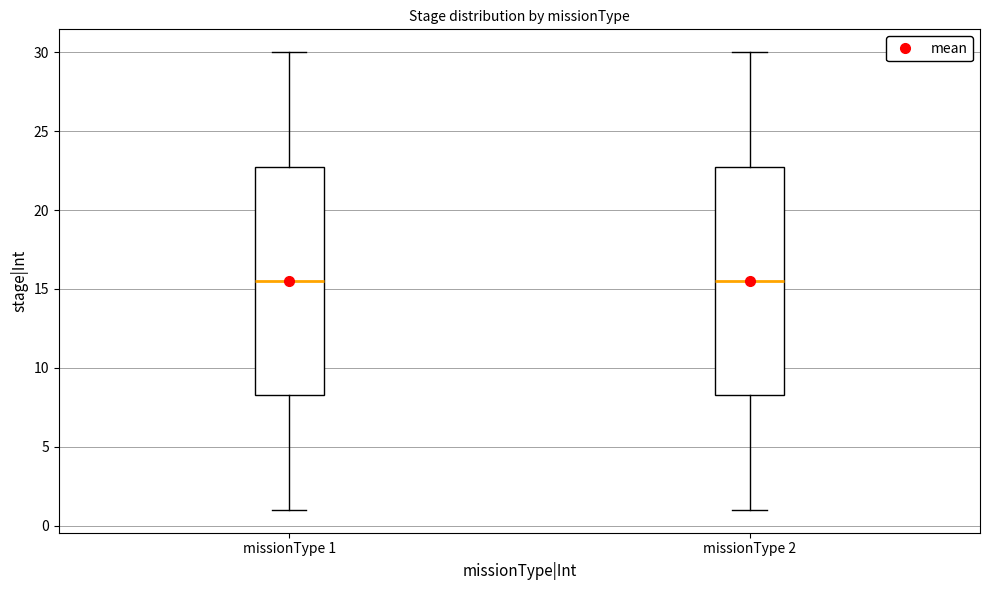

Reading left to right, read every box against the y-axis: the position of its median line, the range the box covers, and the ends of its whiskers. The values are not printed on the chart, so give them approximately, as read against the axis.

missionType 1: median 15.5, box 8.5 to 23.0, whiskers 1.0 to 30.0
missionType 2: median 15.5, box 8.5 to 23.0, whiskers 1.0 to 30.0